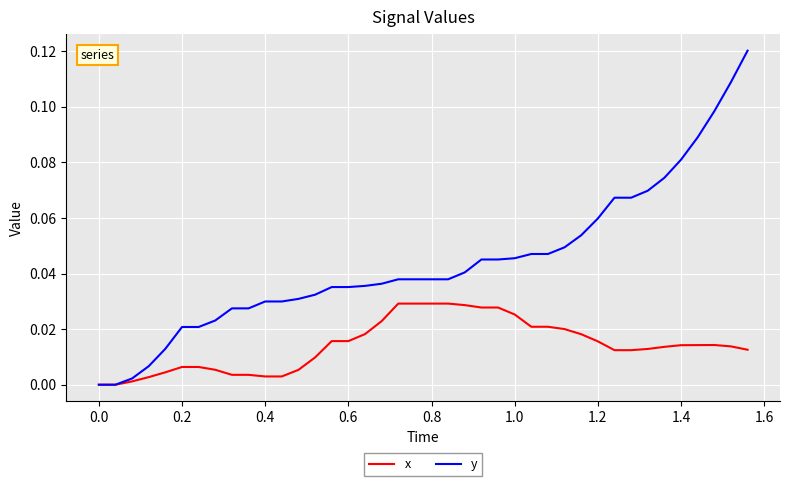

Rank the series by their average value, from lowest to highest.

x, y